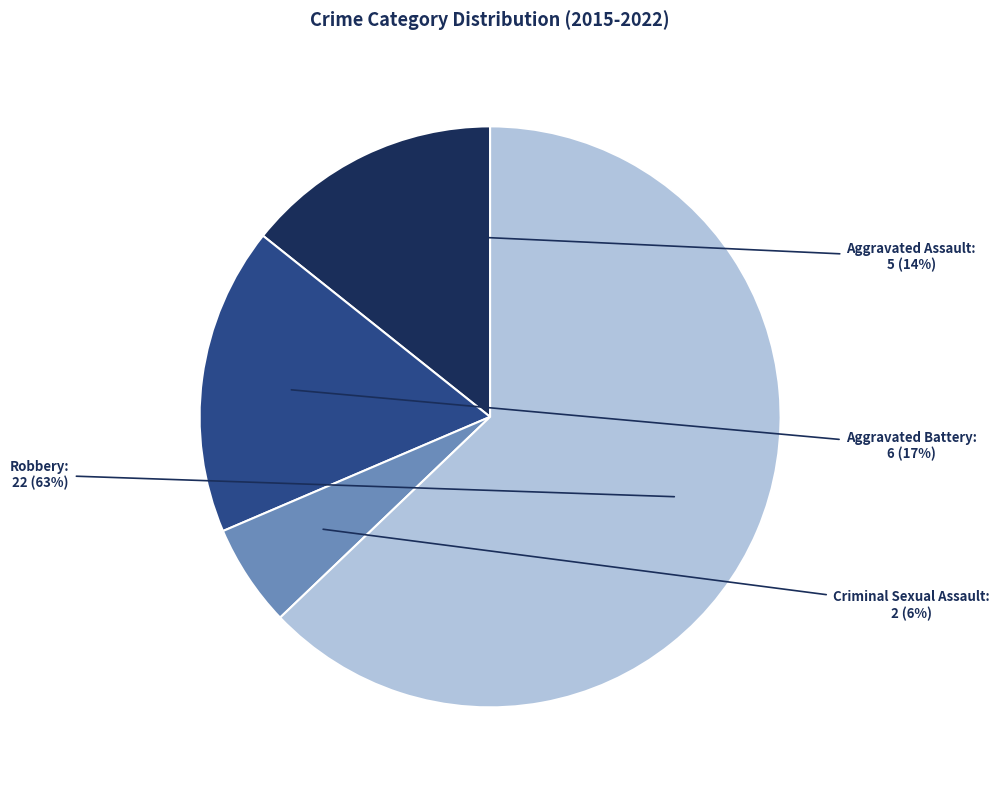

To the nearest percent, what is the difference between the largest and smallest slice percentages?

57%